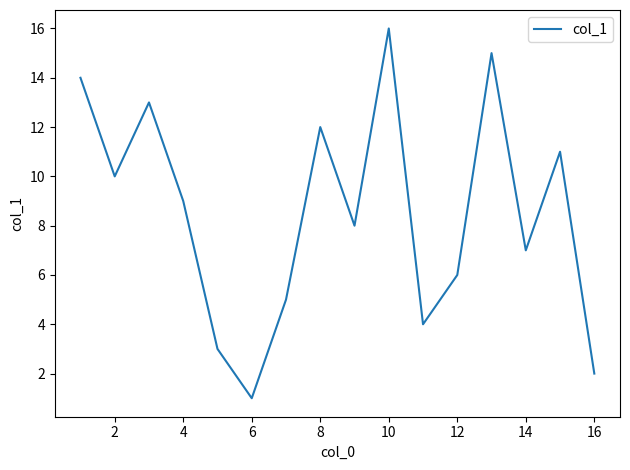

What is the difference between the maximum and minimum values?

15